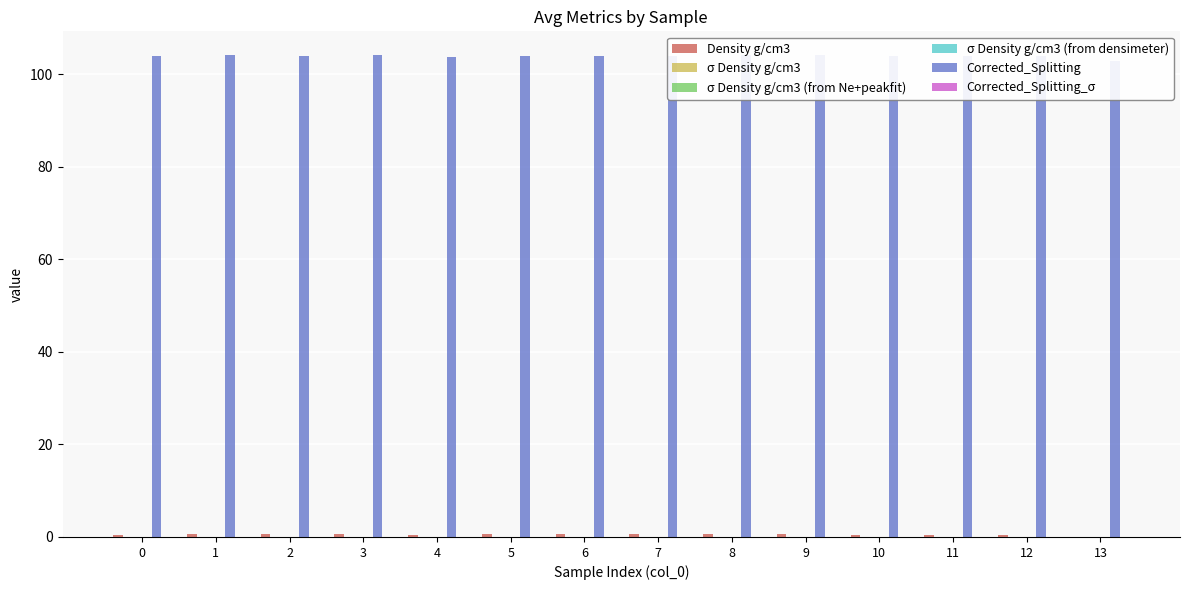

The σ Density g/cm3 series shows 0.0 at 10. True or false?

True